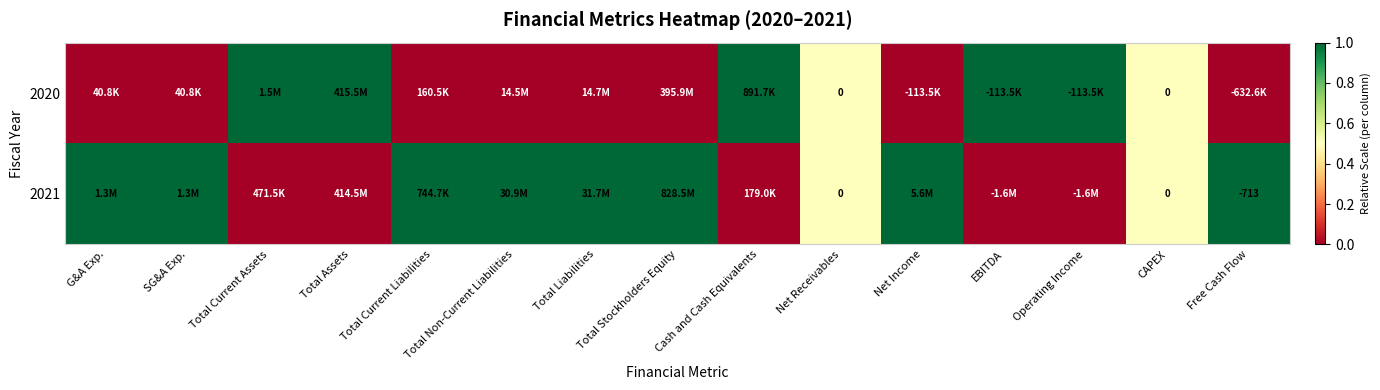

What is the difference between the 2020 values at Cash and Cash Equivalents and Net Income?

1.0